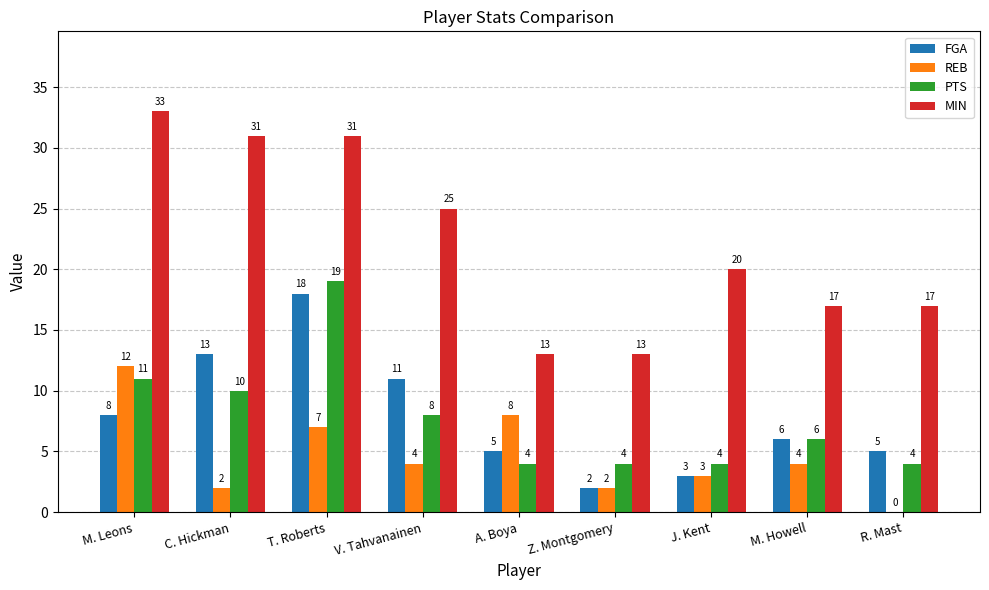

Are the bars grouped side by side (vs. stacked)?

Yes